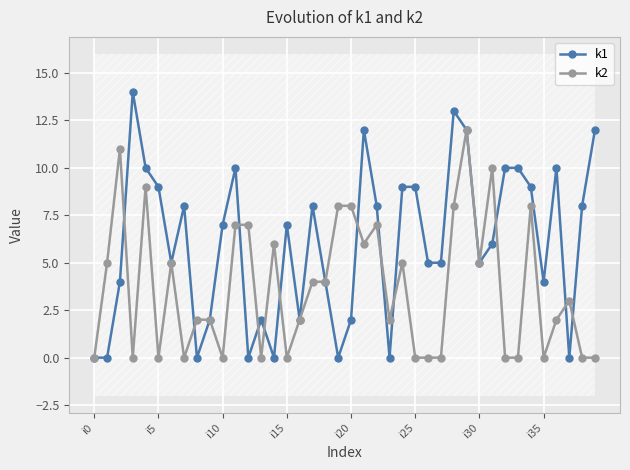

Is it true that k2 equals 7 at 24?

False